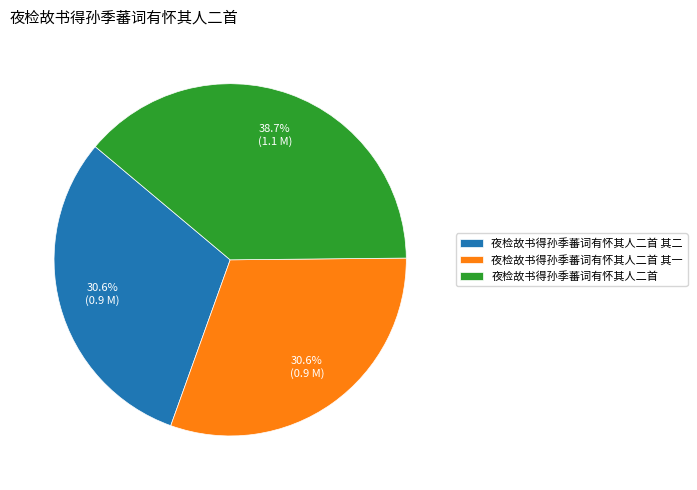

To the nearest percent, what is the combined percentage of 夜检故书得孙季蕃词有怀其人二首 其二 and 夜检故书得孙季蕃词有怀其人二首 其一?

61%